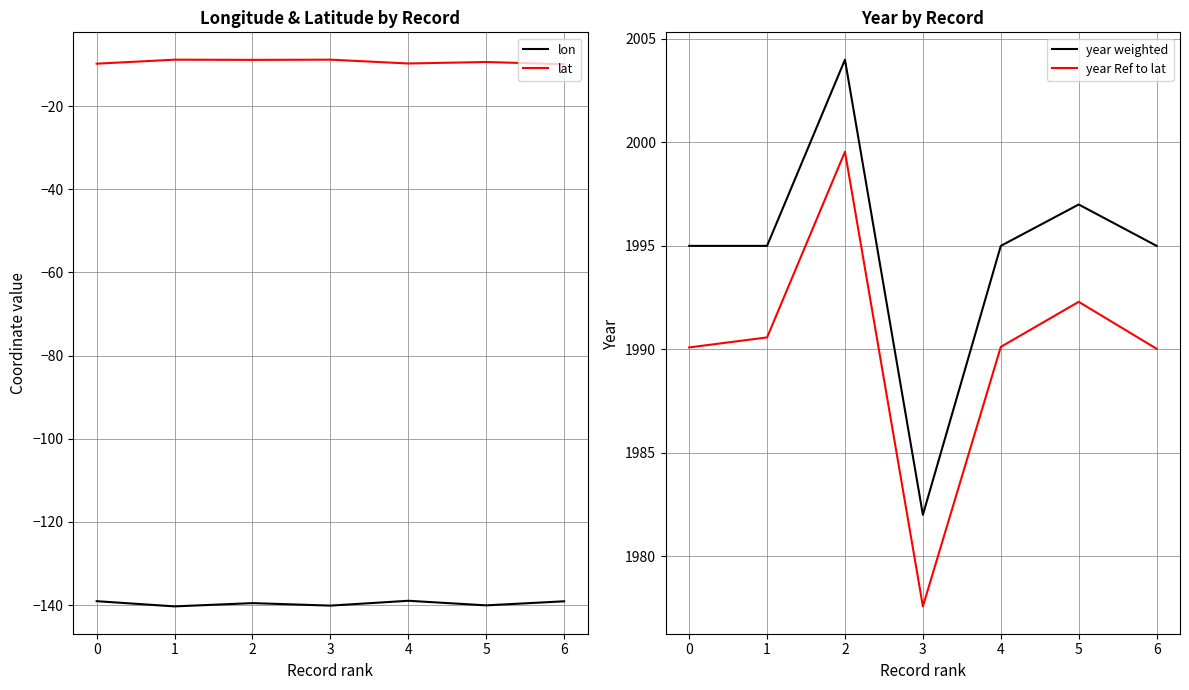

Which series has the widest spread of values?

year weighted